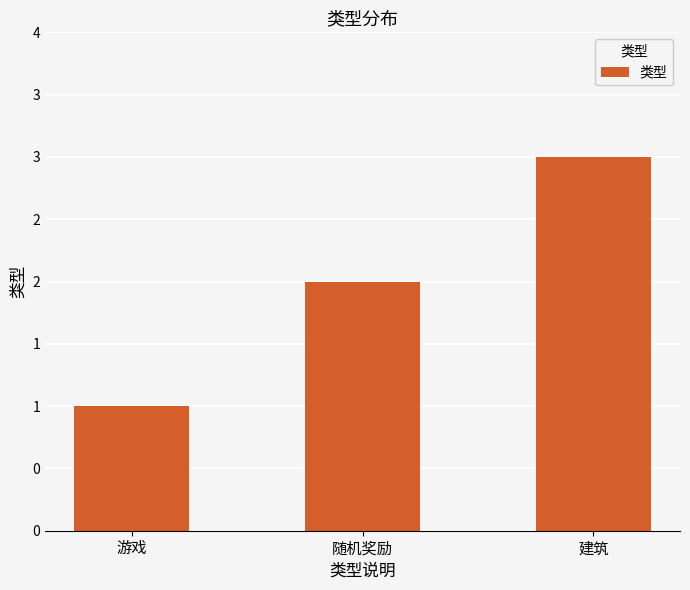

Count the values in the range 1 to 3.

3